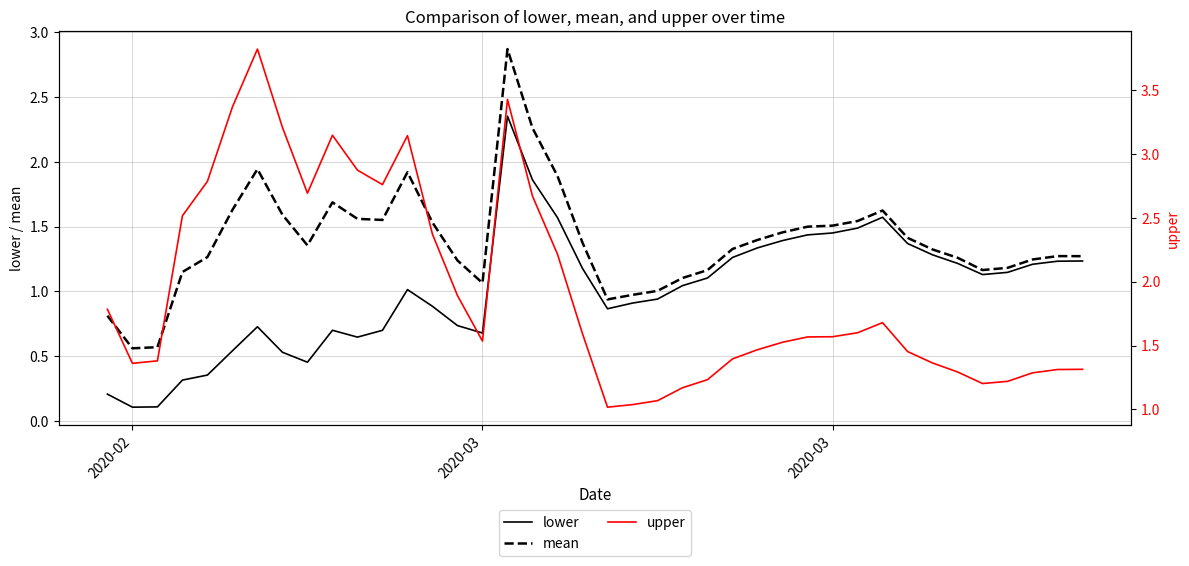

Does the chart have visible grid lines?

Yes